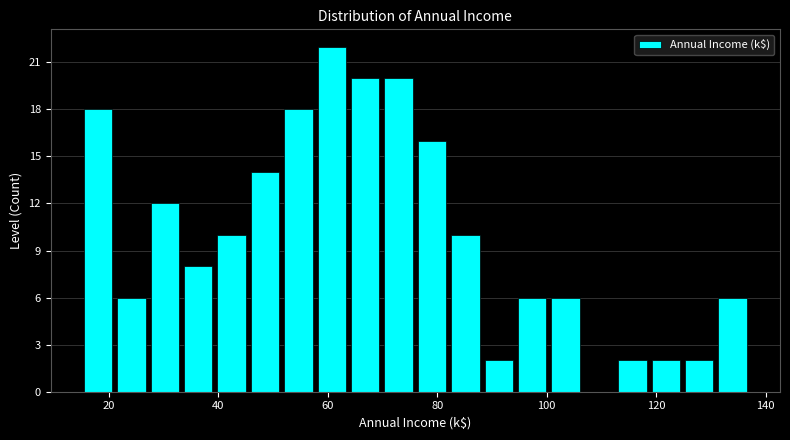

Around what value on the x-axis is the tallest bar? Give the approximate position of its centre, as read against the axis.

60